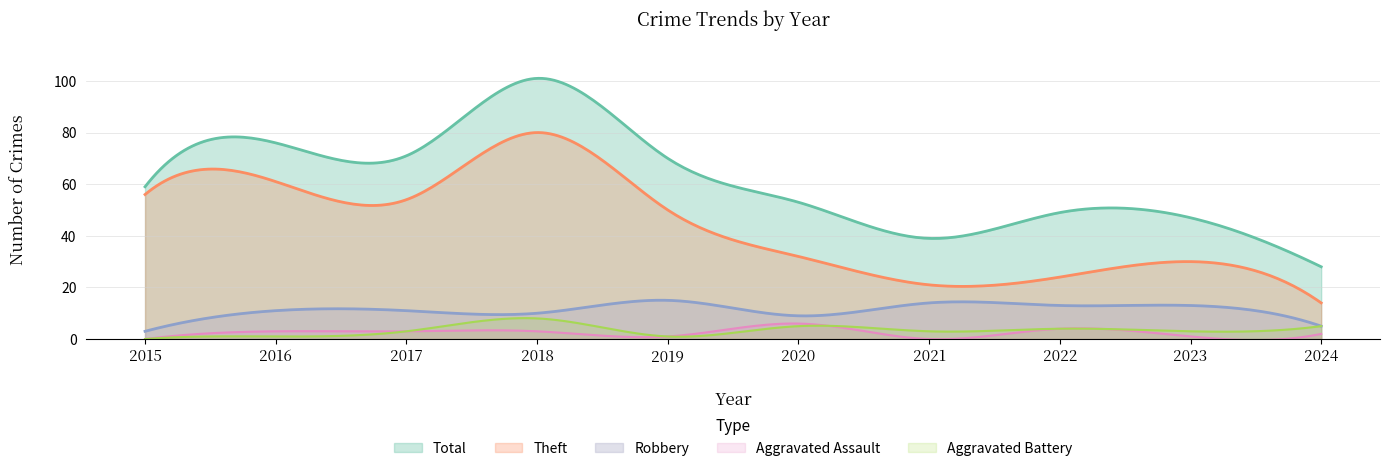

Reading left to right, transcribe all the data shown in this chart.

Theft: 2015=56	2016=61	2017=54	2018=80	2019=50	2020=32	2021=21	2022=24	2023=30	2024=14
Robbery: 2015=3	2016=11	2017=11	2018=10	2019=15	2020=9	2021=14	2022=13	2023=13	2024=5
Aggravated Assault: 2015=0	2016=3	2017=3	2018=3	2019=1	2020=6	2021=0	2022=4	2023=1	2024=2
Aggravated Battery: 2015=0	2016=1	2017=3	2018=8	2019=1	2020=5	2021=3	2022=4	2023=3	2024=5
Total: 2015=59	2016=76	2017=71	2018=101	2019=70	2020=53	2021=39	2022=49	2023=47	2024=28